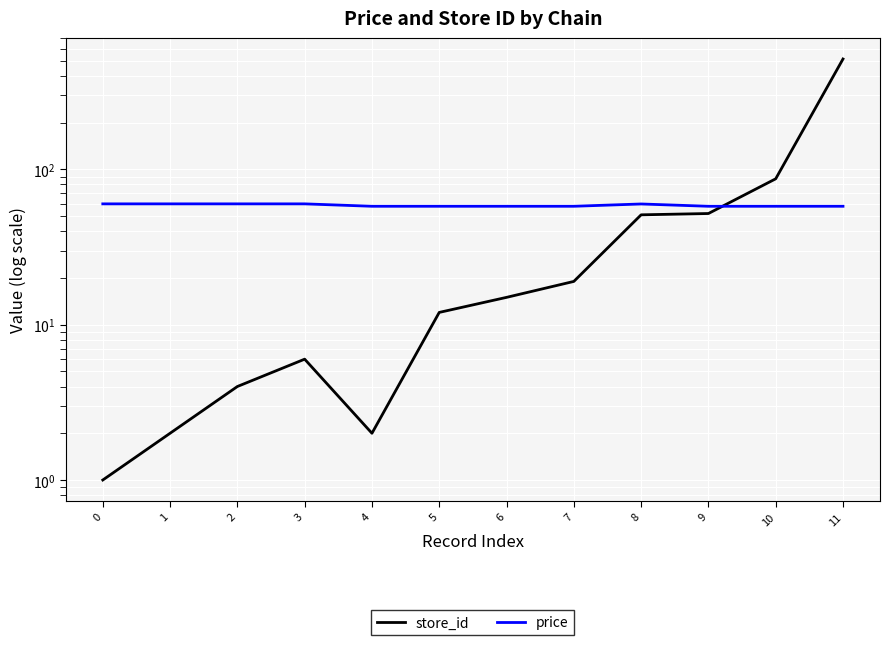

Reading left to right, list all the values displayed in this chart.

store_id: 0=1.0	1=2.0	2=4.0	3=6.0	4=2.0	5=12.0	6=15.0	7=19.0	8=51.0	9=52.0	10=87.0	11=514.0
price: 0=60.0	1=60.0	2=60.0	3=60.0	4=57.9	5=57.9	6=57.9	7=57.9	8=59.9	9=57.9	10=57.9	11=57.9